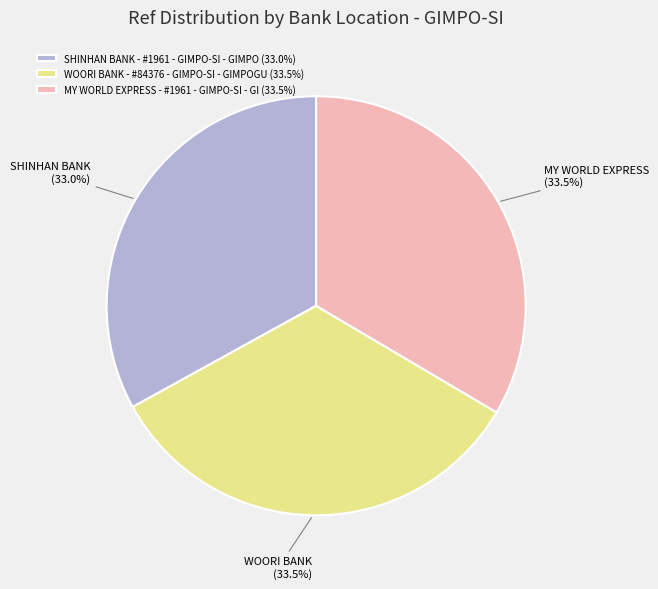

What is the ratio of the value at SHINHAN BANK - #1961 - GIMPO-SI - GIMPO (33.0%) to the value at MY WORLD EXPRESS - #1961 - GIMPO-SI - GI (33.5%)?

1.0